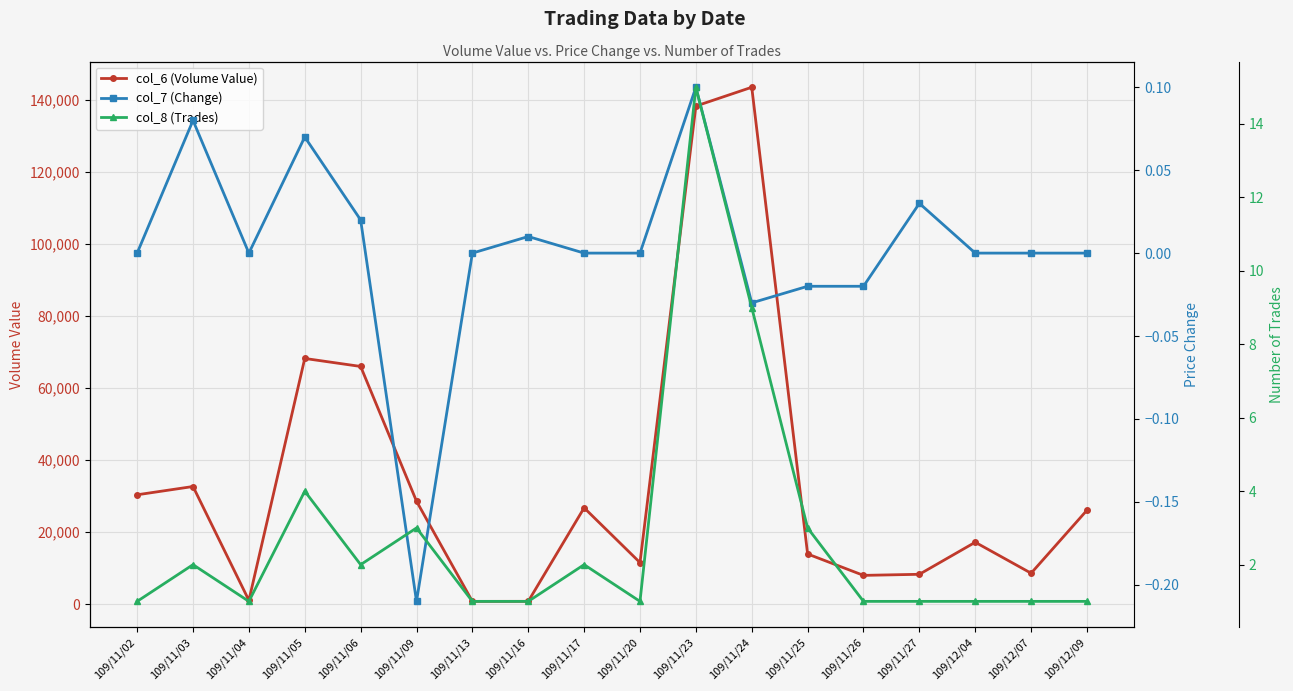

Between 109/11/13 and 109/11/20, which series saw the biggest shift?

col_6 (Volume Value)